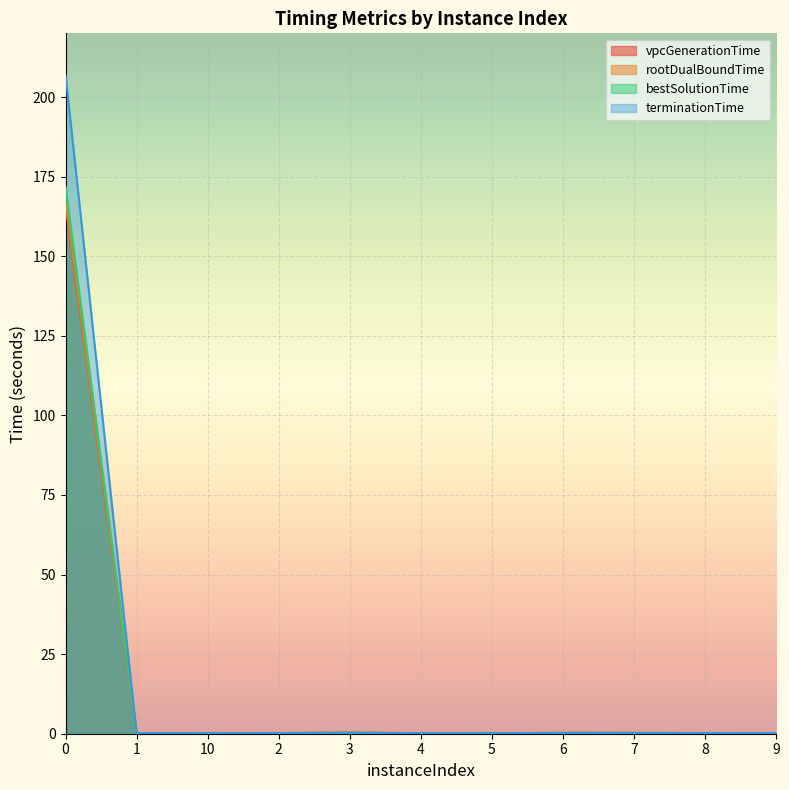

How many lines are shown in the chart?

4